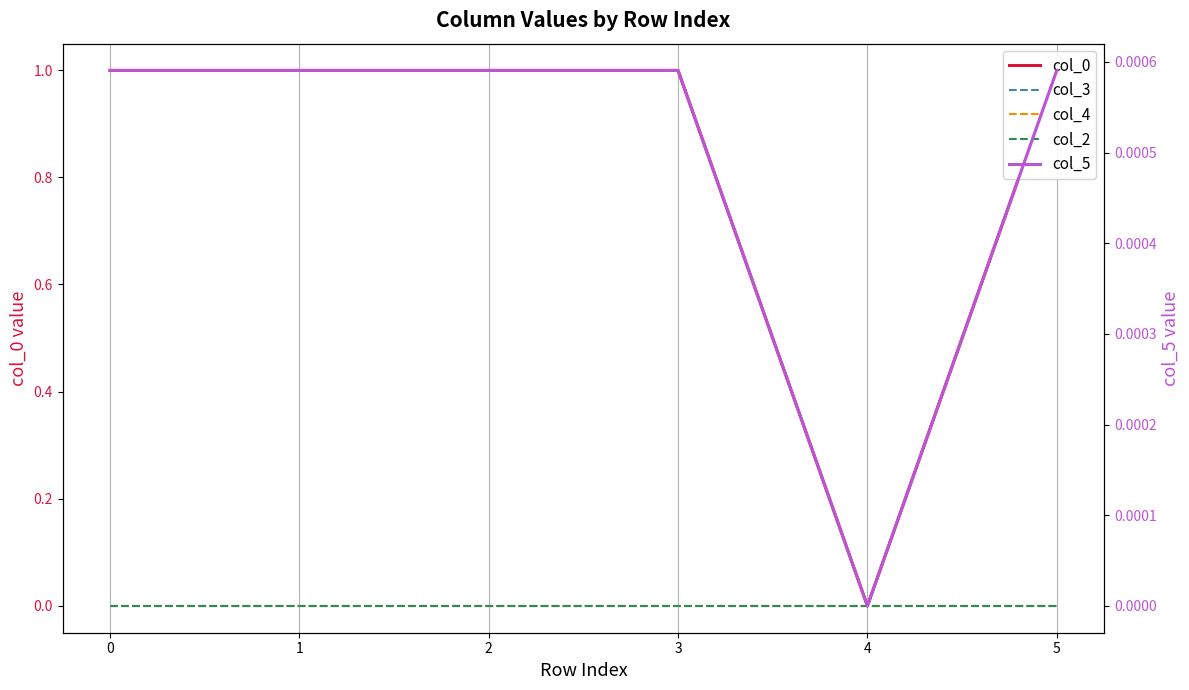

True or false: col_5 has a value of 0.0 at 4.

True